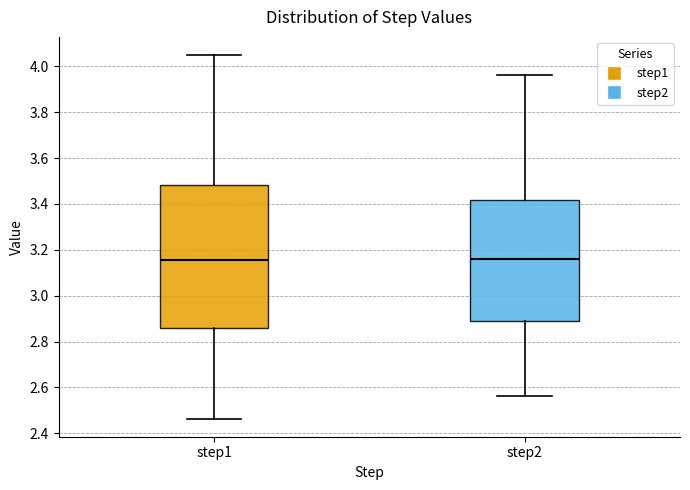

Reading left to right, transcribe this box plot: for each box, give where its median line is, the range the box spans, and where its two whiskers end, as read against the y-axis. The values are not printed on the chart, so give them approximately, as read against the axis.

step1: median 3.16, box 2.86 to 3.48, whiskers 2.46 to 4.04
step2: median 3.16, box 2.88 to 3.42, whiskers 2.56 to 3.96